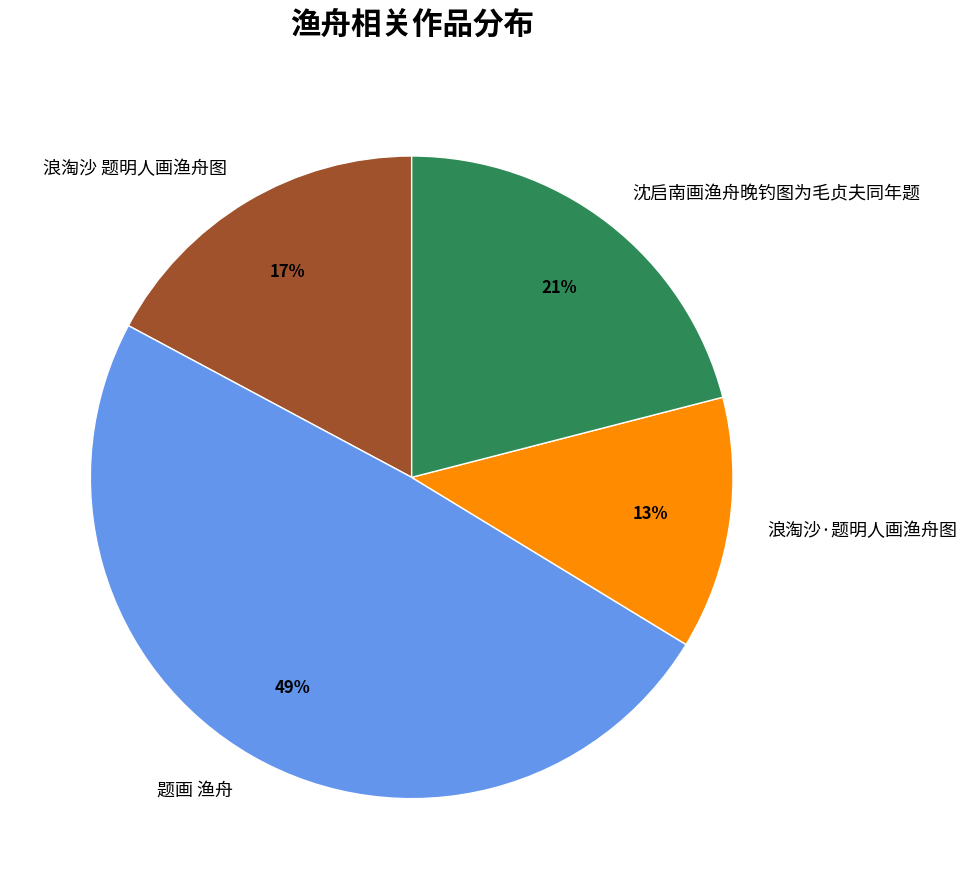

How many segments does this pie chart have?

4